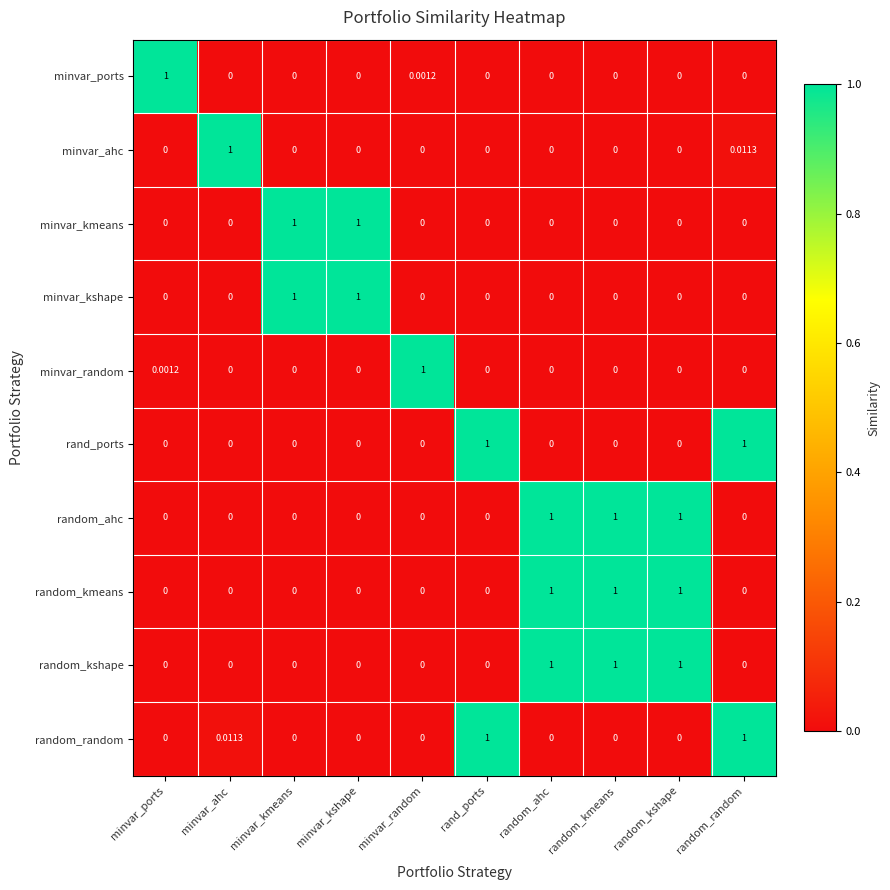

Which series changed the most between minvar_ahc and random_random?

rand_ports